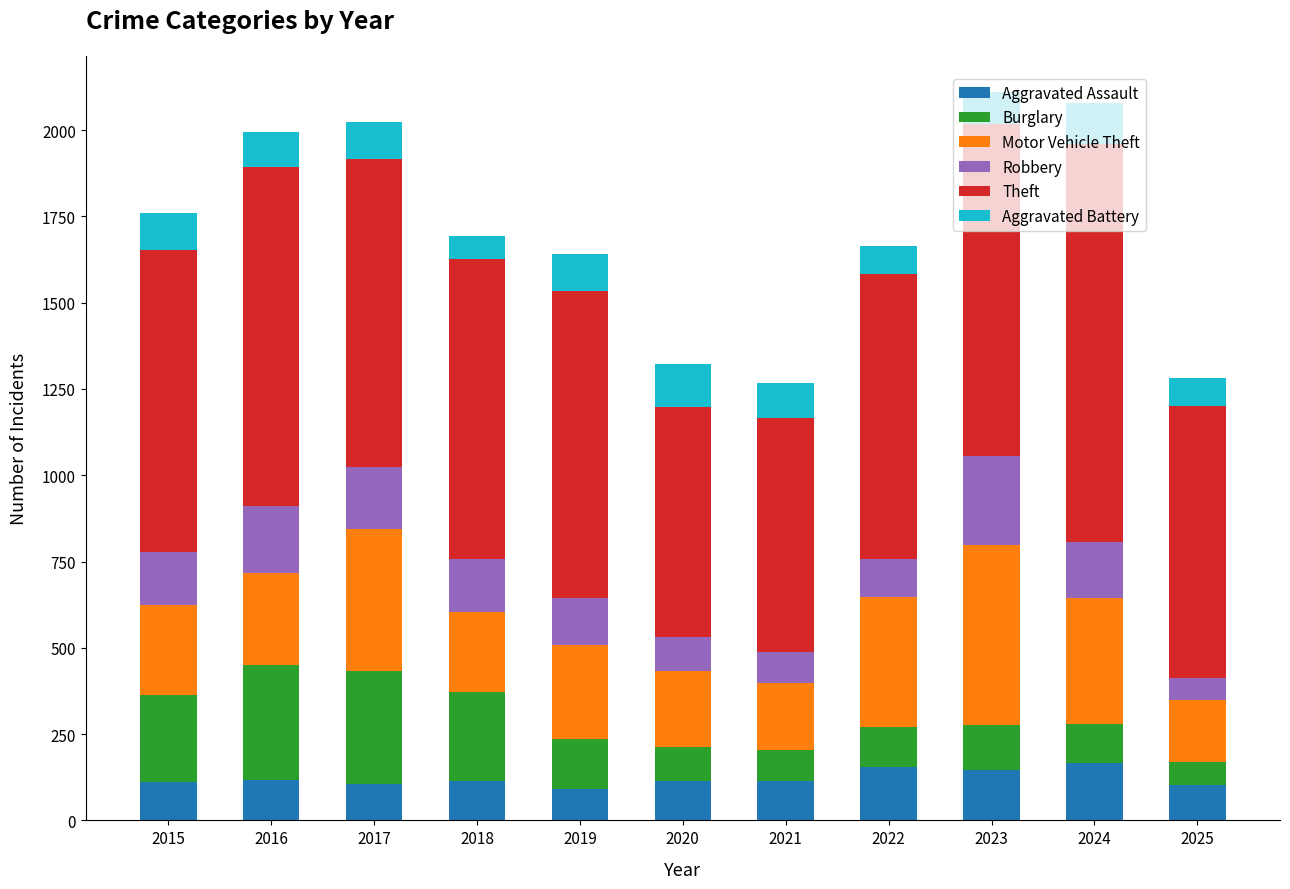

What is the total value across all series at 2016?

1996